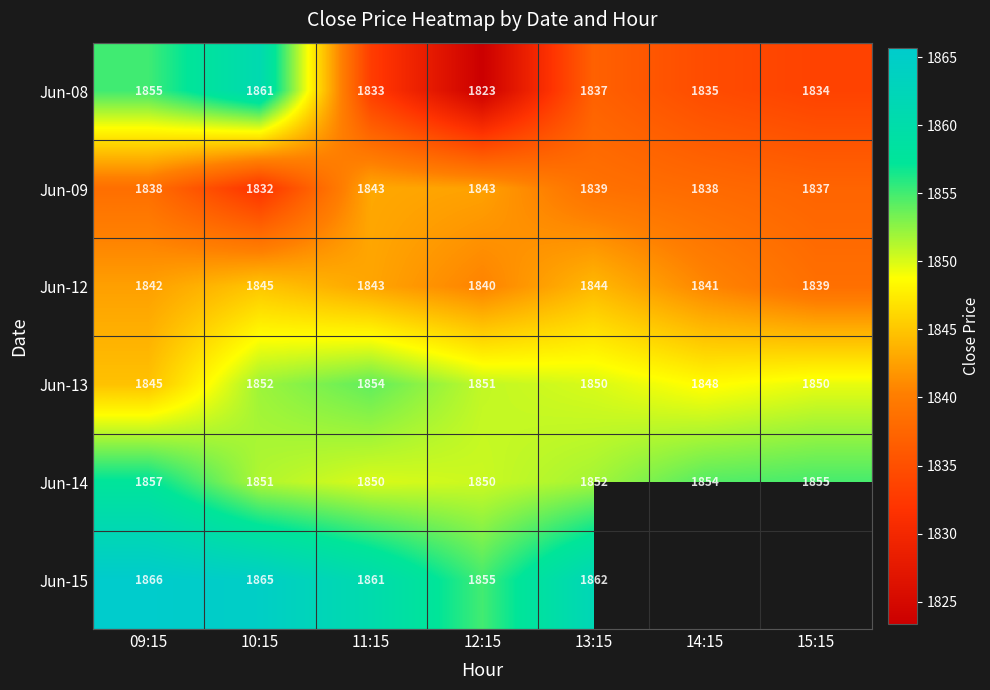

Rank the categories by Jun-15 value from lowest to highest.

12:15, 11:15, 13:15, 10:15, 09:15, 14:15, 15:15